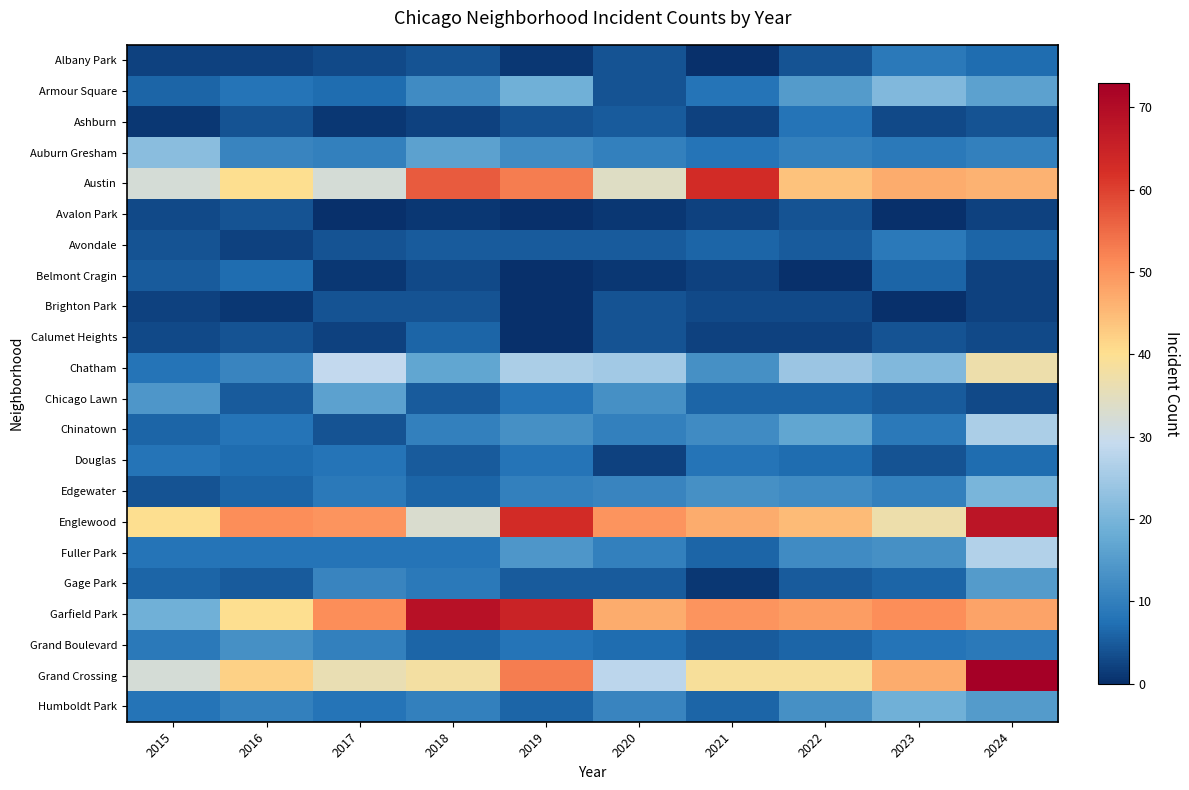

At which category does the chart reach its peak across all series?

2024